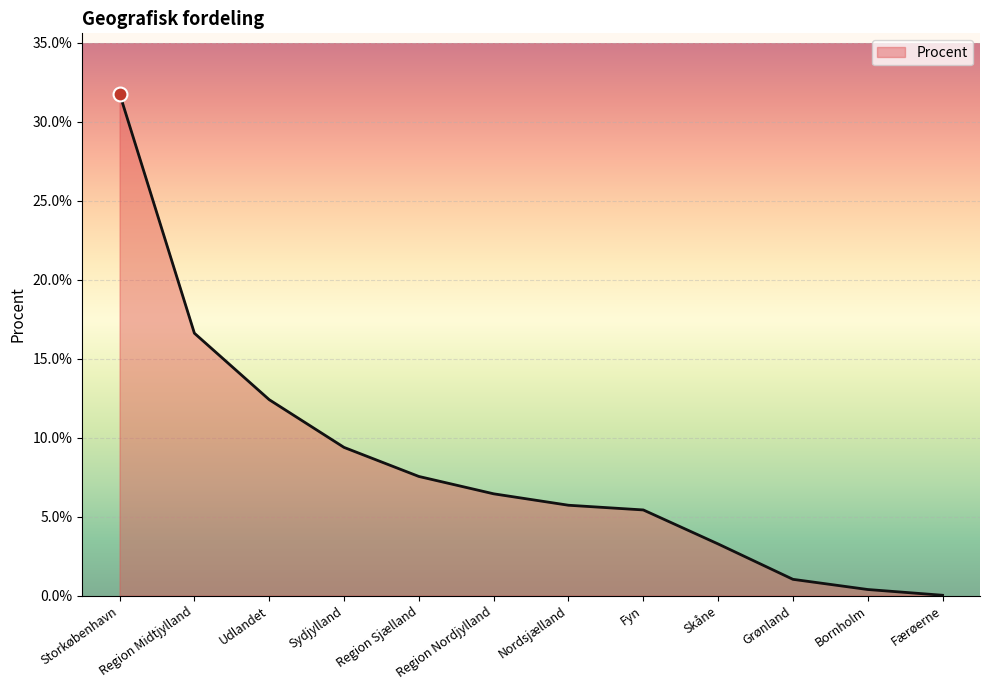

What is the difference between the values at Udlandet and Region Midtjylland?

4.2